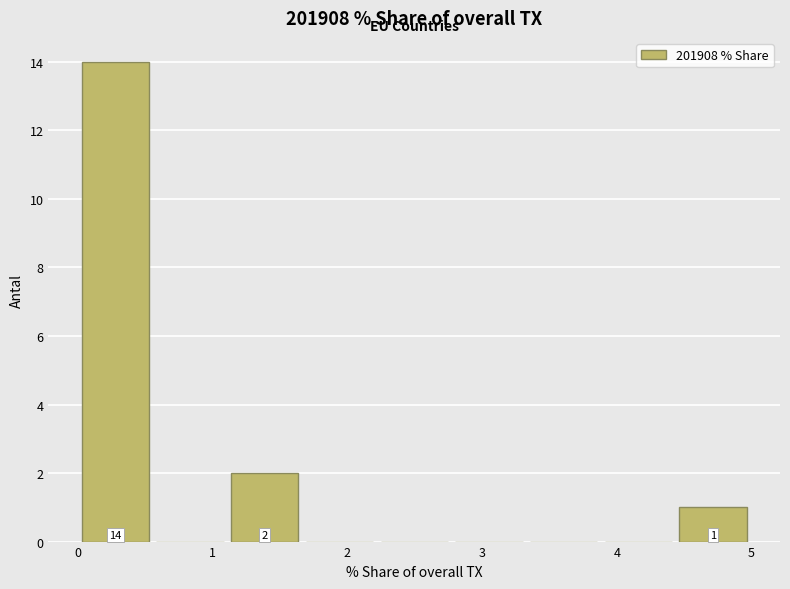

Which range on the x-axis has the tallest bar?

0.0 to 0.6